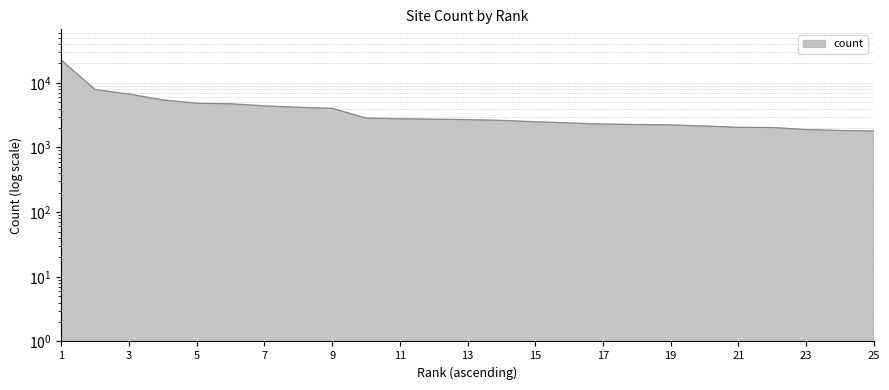

How many lines are shown in the chart?

1